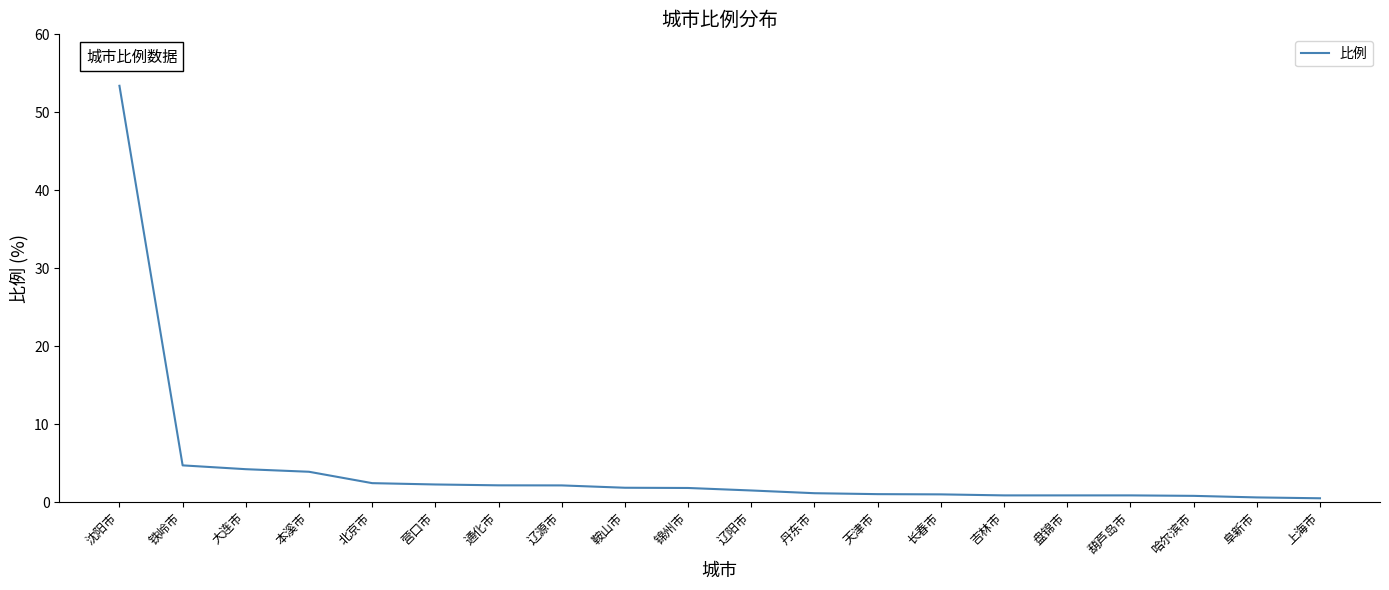

Which category has the highest value across all series?

沈阳市